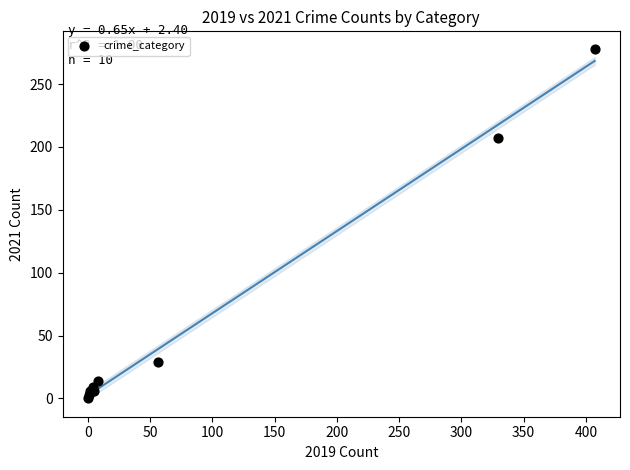

What Y value in the scatter plot is closest to 139?

207